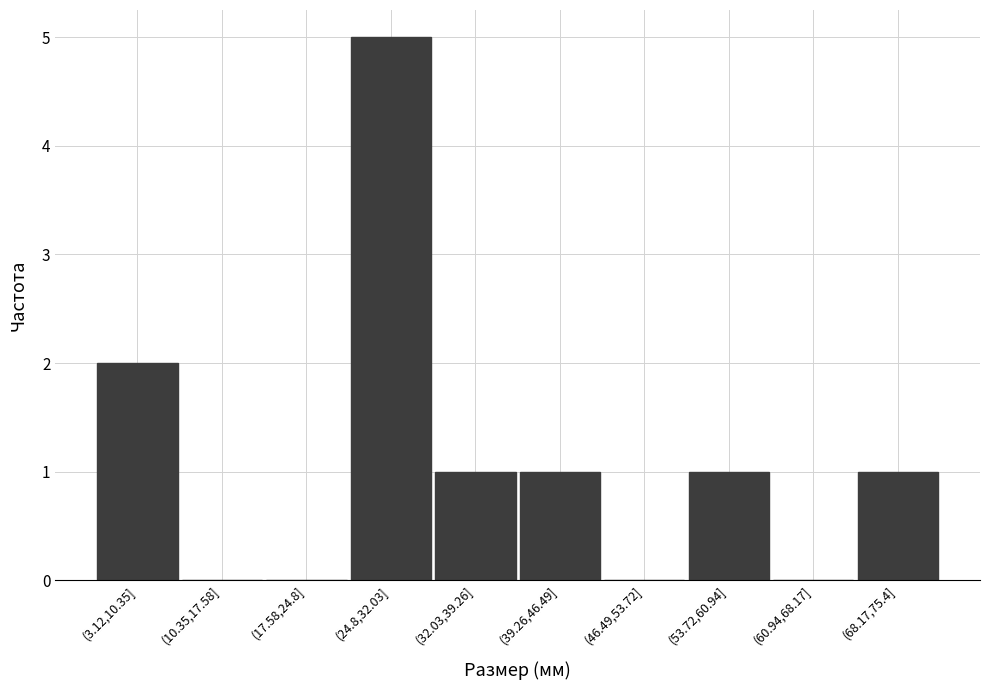

Reading left to right, what are all the values shown in this chart?

(3.12,10.35]=2	(10.35,17.58]=0	(17.58,24.8]=0	(24.8,32.03]=5	(32.03,39.26]=1	(39.26,46.49]=1	(46.49,53.72]=0	(53.72,60.94]=1	(60.94,68.17]=0	(68.17,75.4]=1